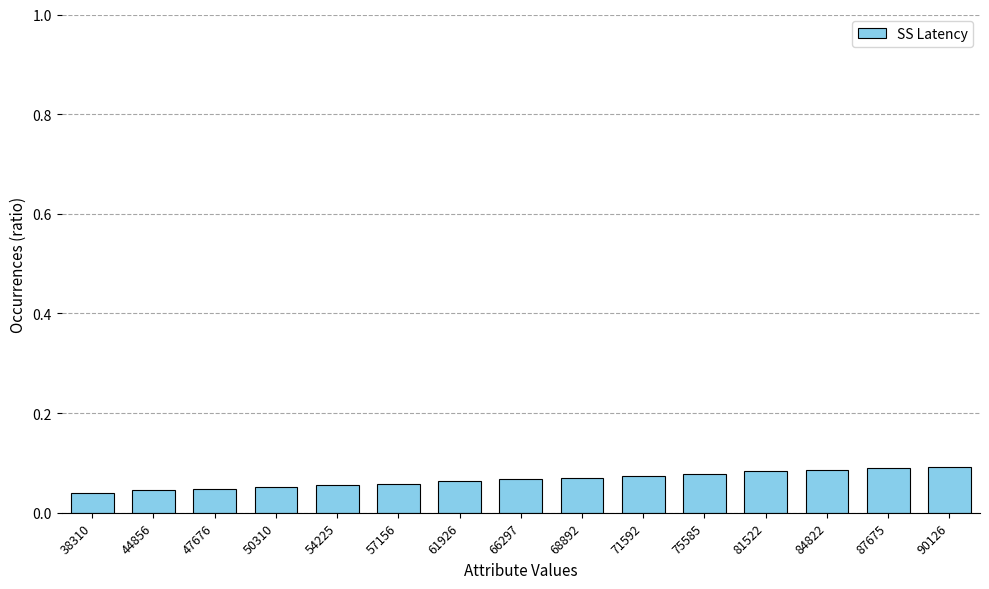

What is the sum of all values?

1.0